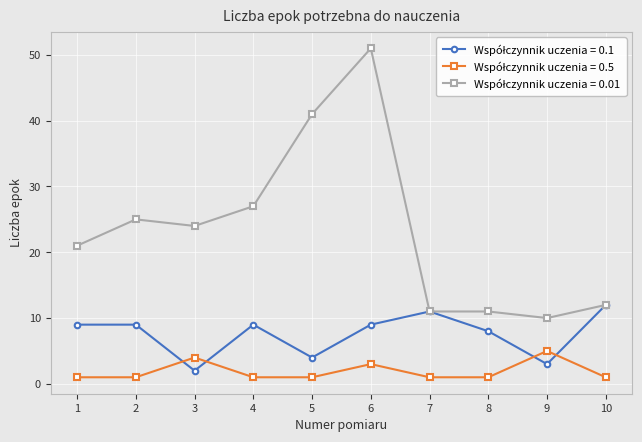

Which category has the highest value across all series?

6